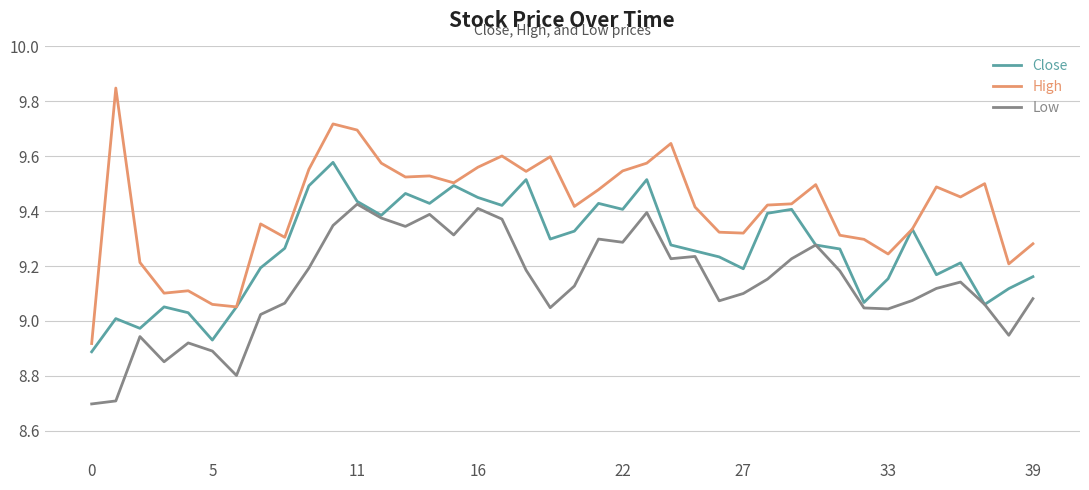

What is the minimum value shown in the chart?

8.7